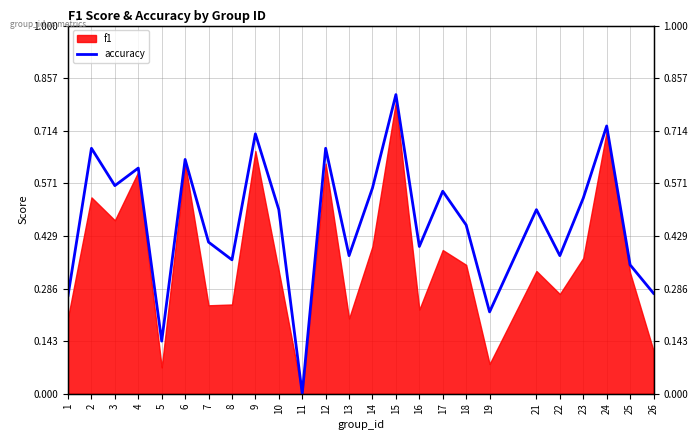

Rank the categories by value from highest to lowest.

15, 24, 9, 2, 12, 6, 4, 3, 14, 17, 23, 10, 21, 18, 7, 16, 13, 22, 8, 25, 26, 1, 19, 5, 11